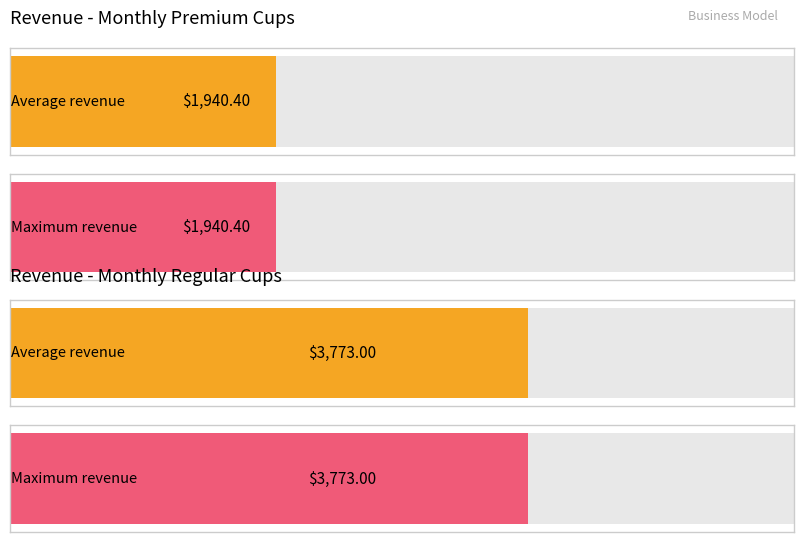

Read the Monthly Revenue From Premium Cups value at Month 14.

1940.4